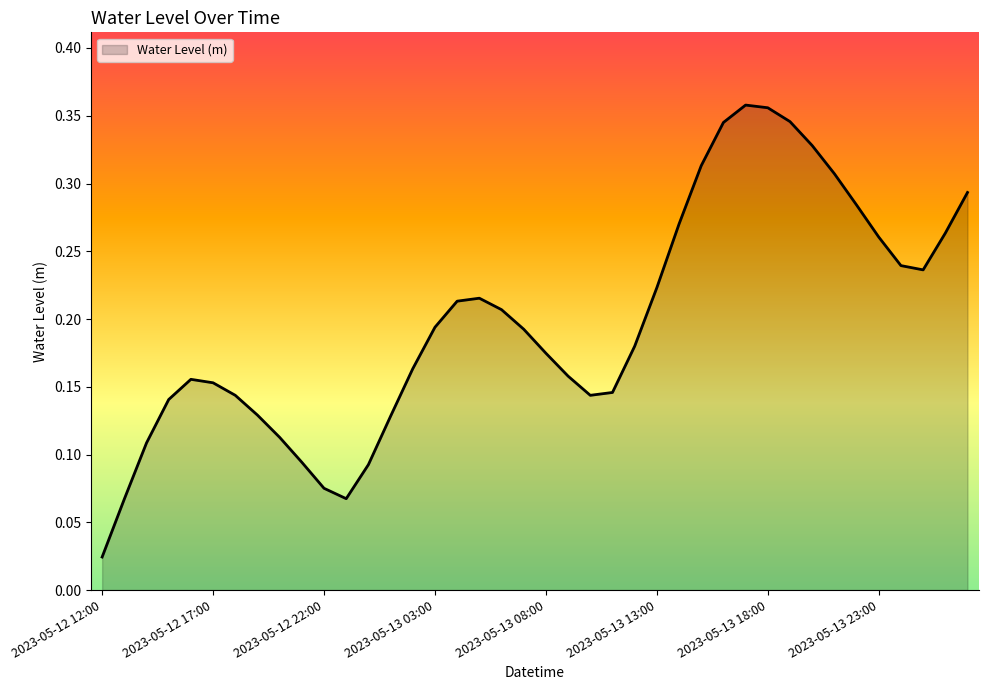

How many distinct data groups are displayed?

1